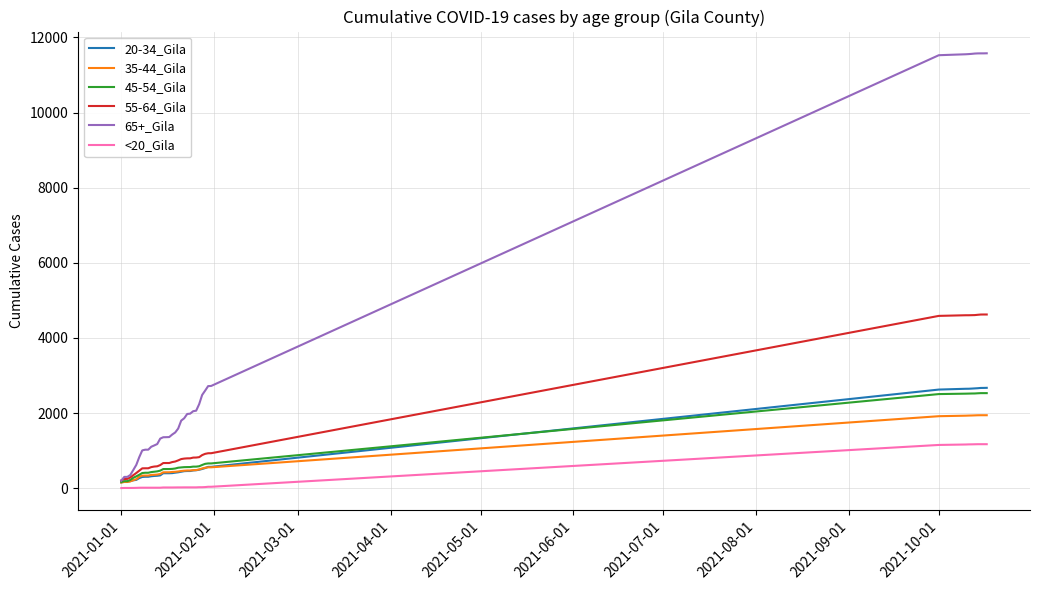

At how many categories does at least one series exceed 8653?

9